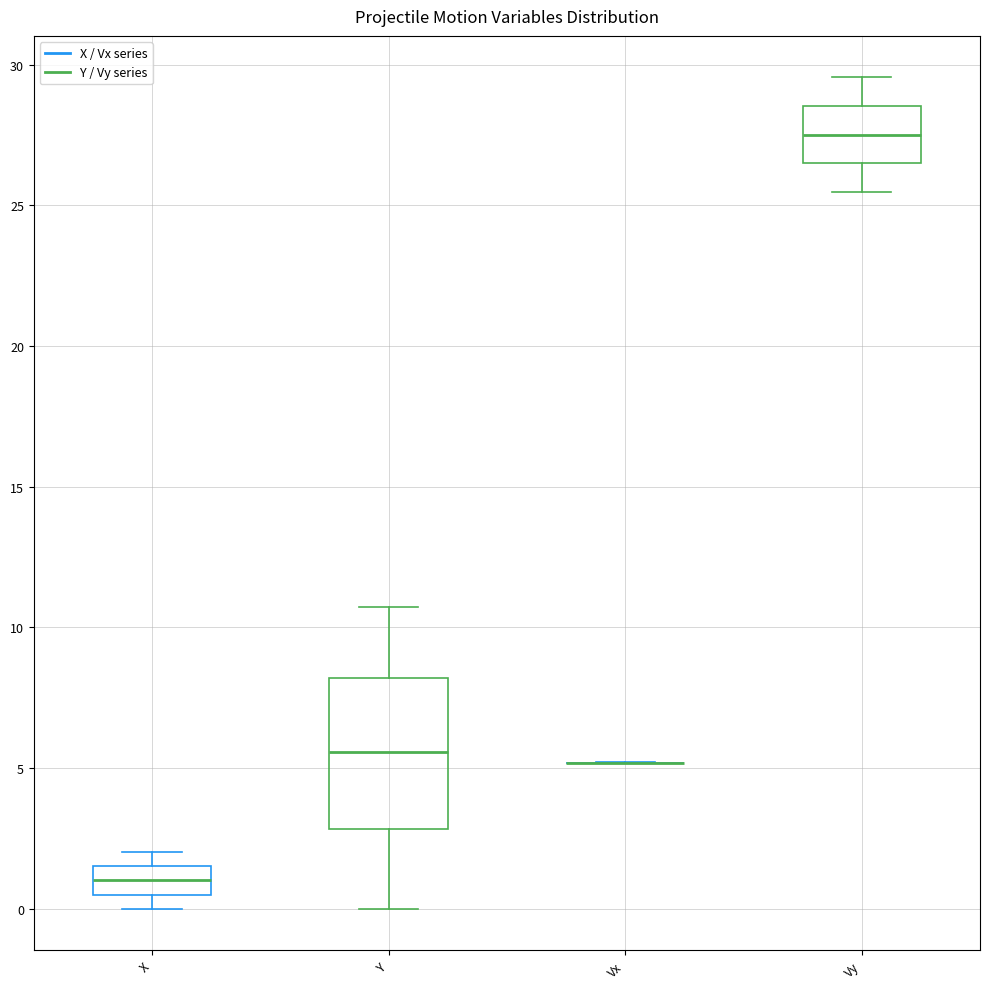

Which box is the tallest, from its lower edge to its upper edge?

Y